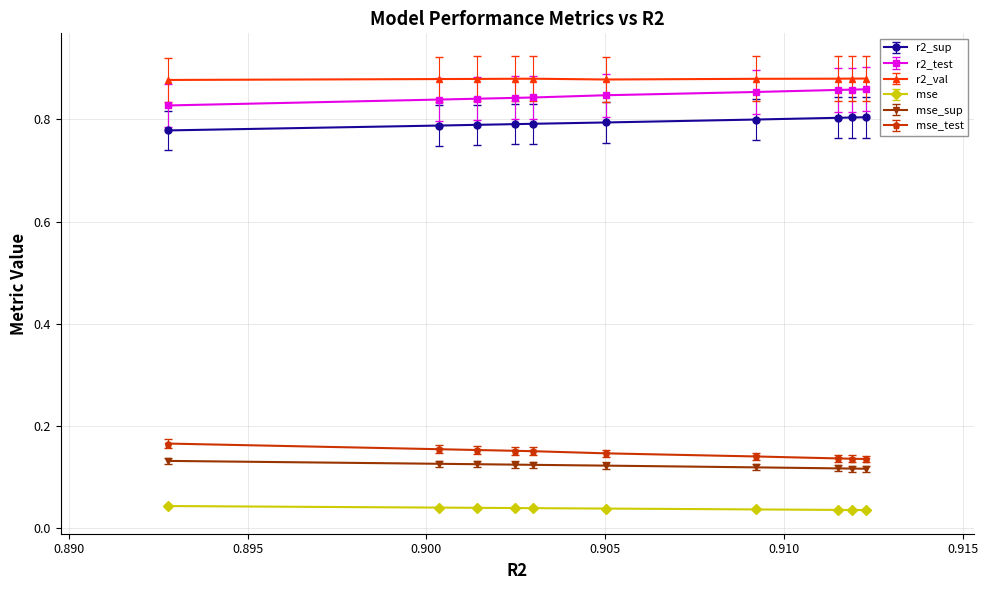

At how many categories does at least one series exceed 0?

10